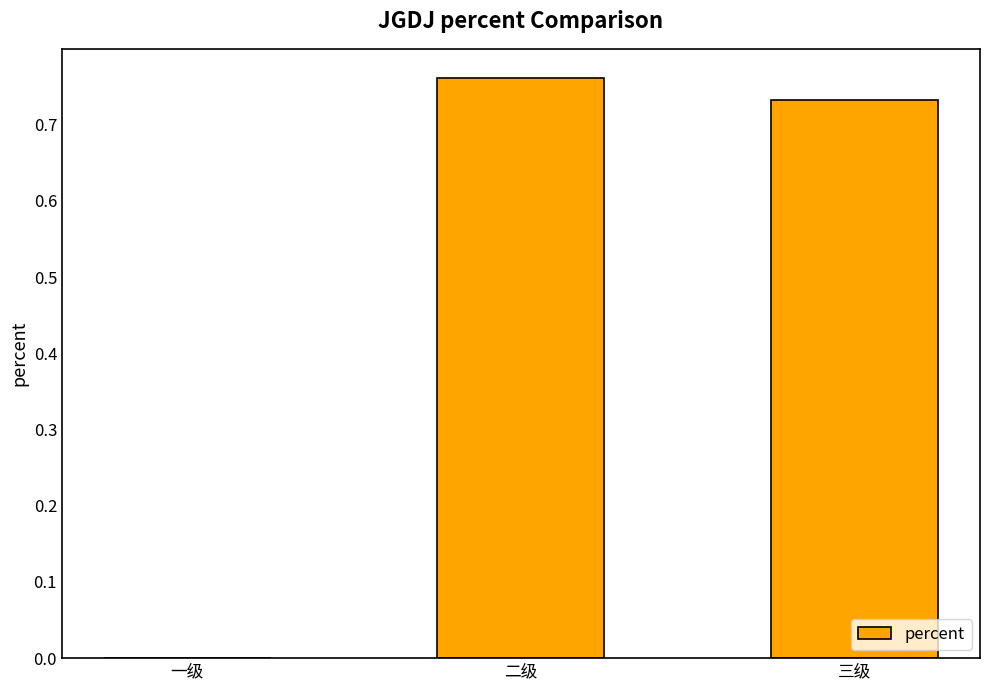

Which label corresponds to the largest value in the chart?

二级